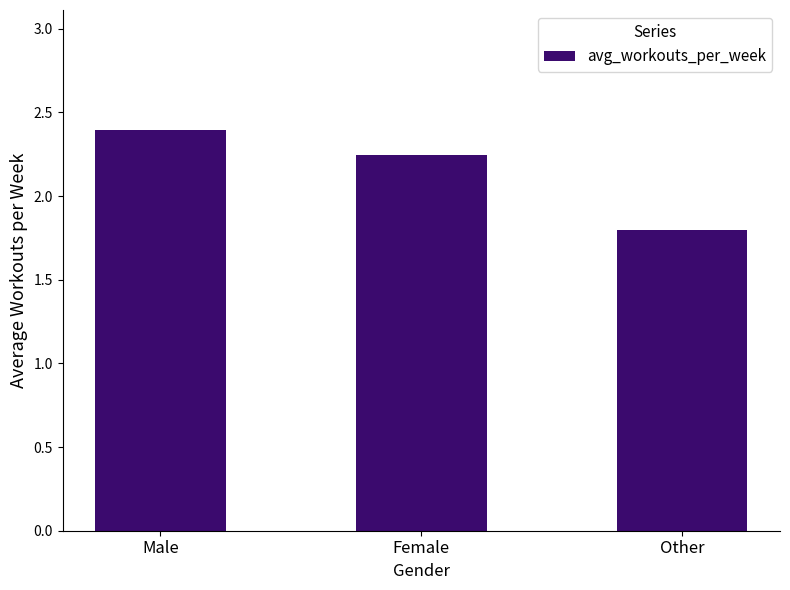

What value does the data have at Male?

2.4